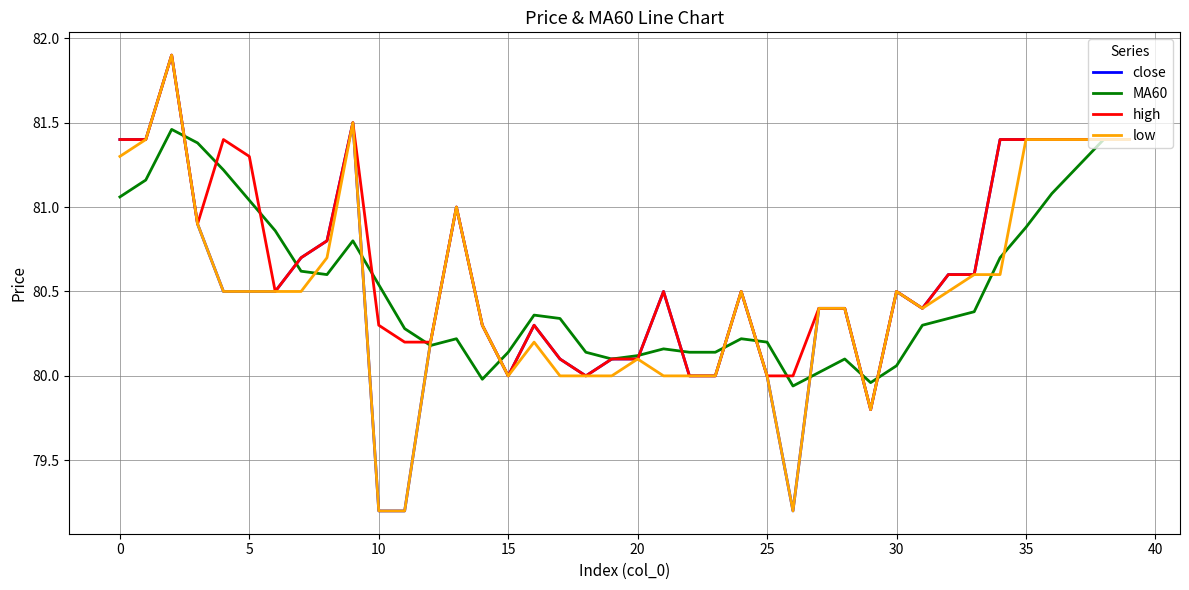

What is the minimum value for close?

79.2